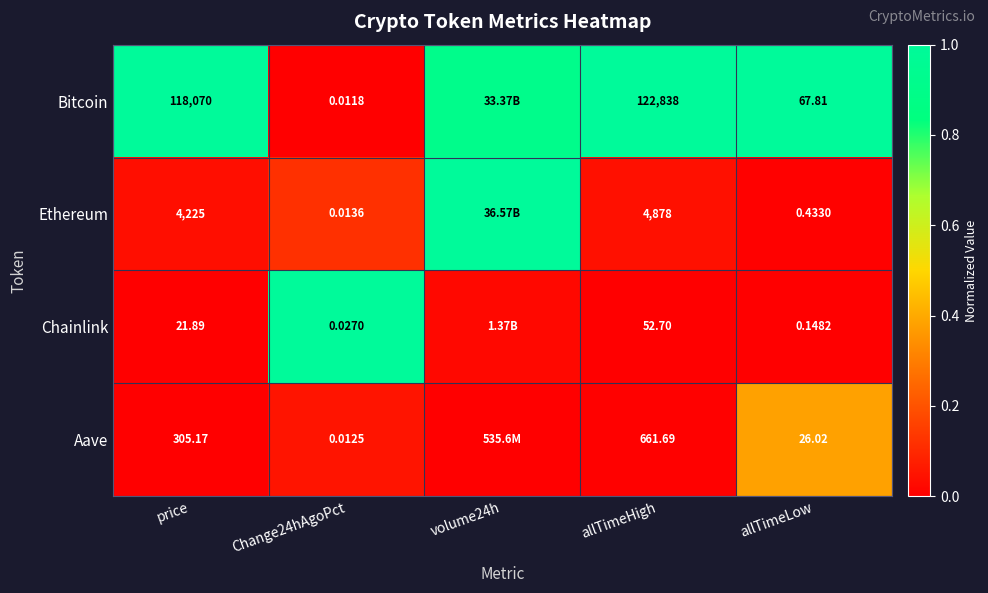

The Ethereum series shows 0.1 at price. True or false?

False